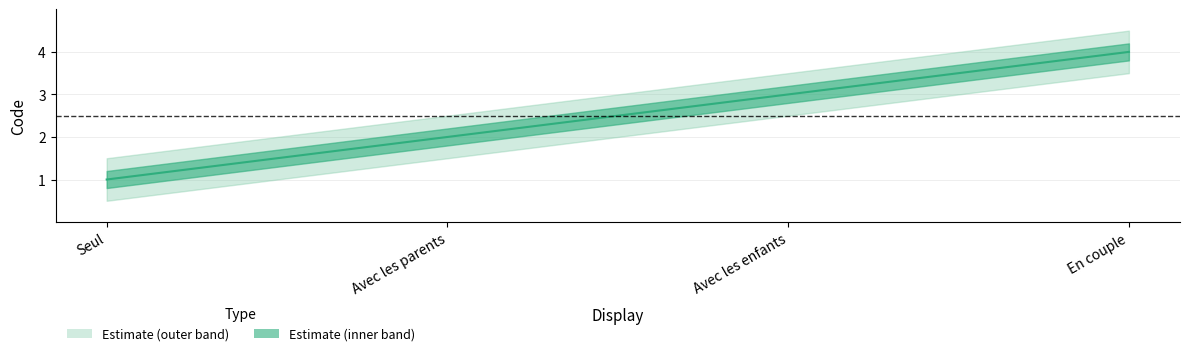

Reading left to right, what are all the values shown in this chart?

1	2	3	4